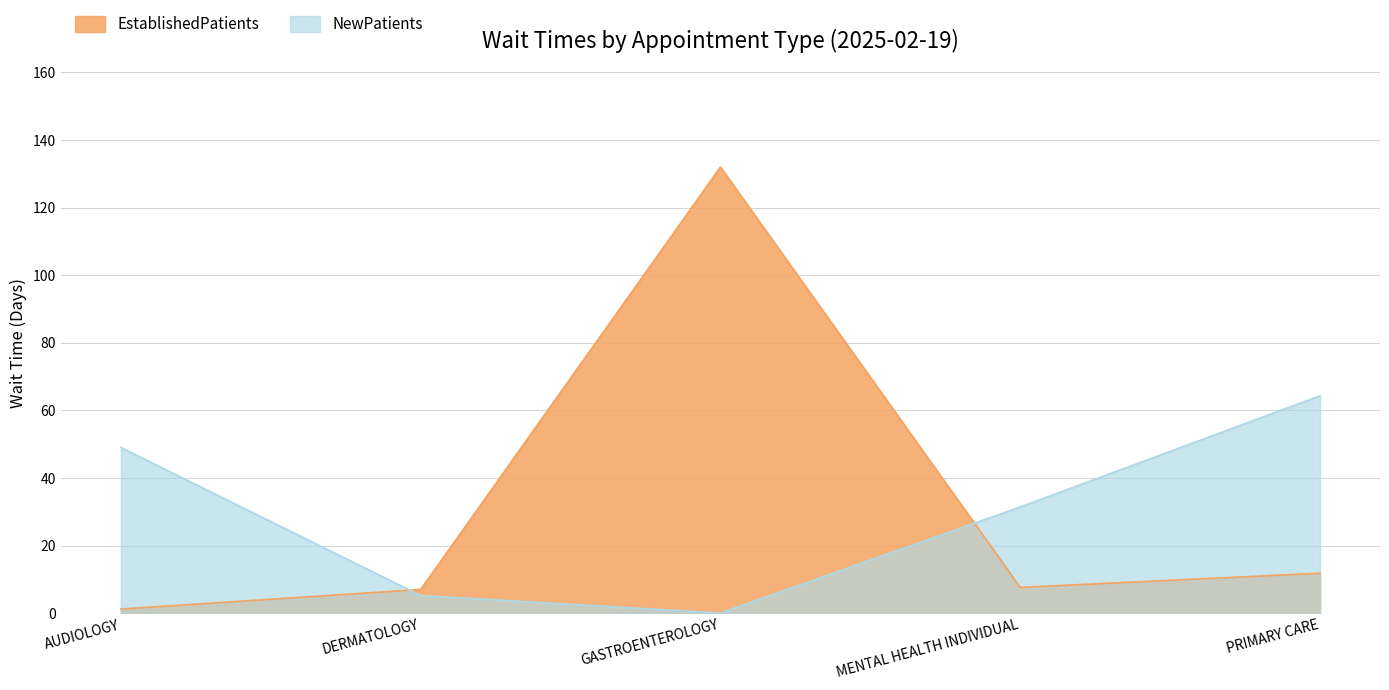

Which series ends up on top after the final intersection of NewPatients and EstablishedPatients?

NewPatients